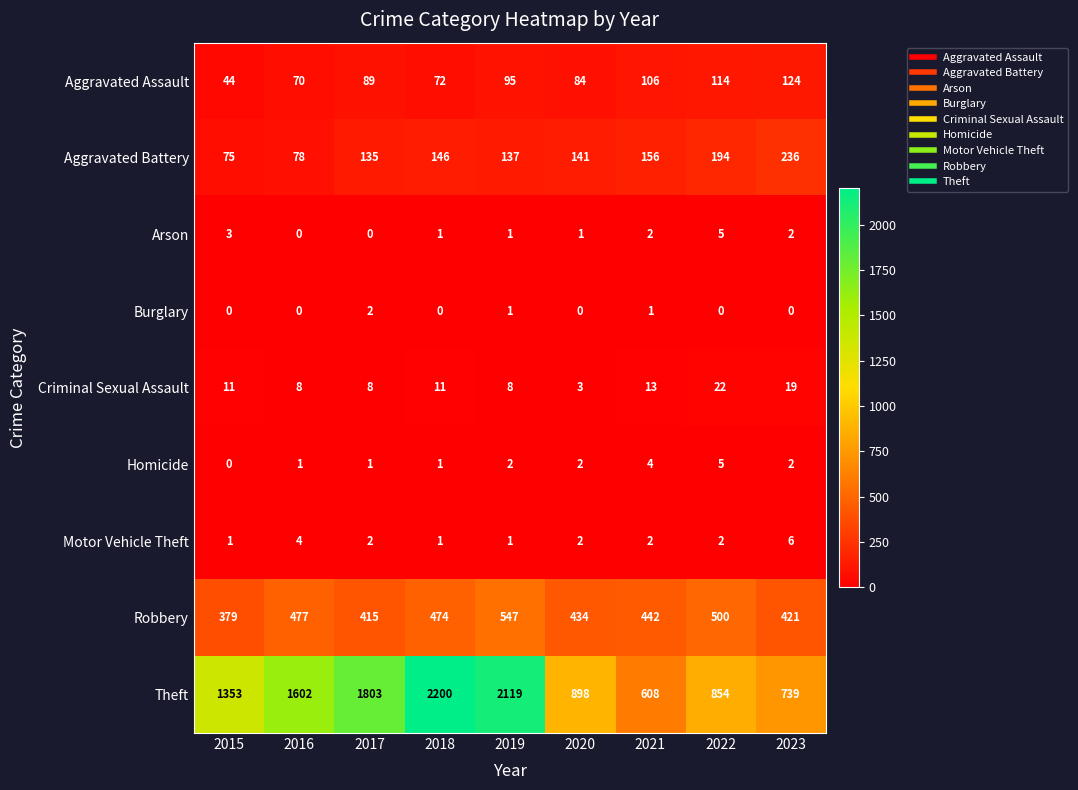

The value of Aggravated Battery at 2021 is 156. True or false?

True